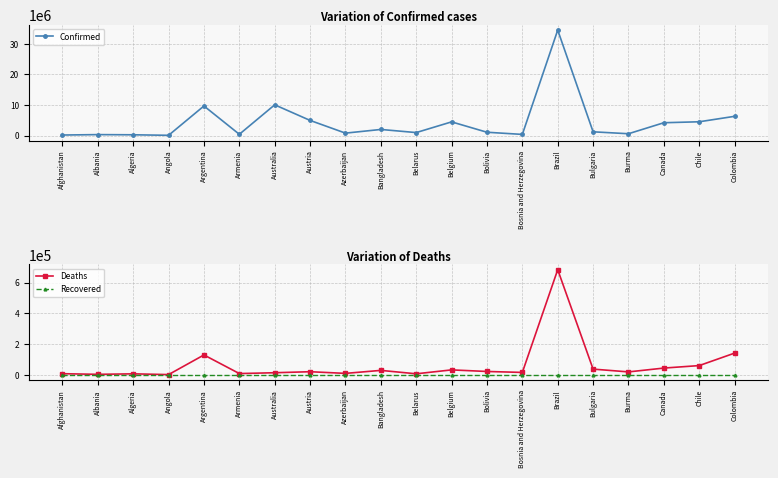

Reading left to right, transcribe all the data shown in this chart.

Confirmed: Afghanistan=193520	Albania=329862	Algeria=270405	Angola=102636	Argentina=9678225	Armenia=434398	Australia=10058028	Austria=4966009	Azerbaijan=814435	Bangladesh=2012376	Belarus=994037	Belgium=4488054	Bolivia=1103008	Bosnia and Herzegovina=396273	Brazil=34456145	Bulgaria=1244329	Burma=615399	Canada=4207961	Chile=4522295	Colombia=6302809
Deaths: Afghanistan=7778	Albania=3583	Algeria=6878	Angola=1917	Argentina=129711	Armenia=8655	Australia=14043	Austria=20659	Azerbaijan=9813	Bangladesh=29326	Belarus=7118	Belgium=32534	Bolivia=22201	Bosnia and Herzegovina=16062	Brazil=684262	Bulgaria=37611	Burma=19439	Canada=44360	Chile=60543	Colombia=141646
Recovered: Afghanistan=0	Albania=0	Algeria=0	Angola=0	Argentina=0	Armenia=0	Australia=0	Austria=0	Azerbaijan=0	Bangladesh=0	Belarus=0	Belgium=0	Bolivia=0	Bosnia and Herzegovina=0	Brazil=0	Bulgaria=0	Burma=0	Canada=0	Chile=0	Colombia=0